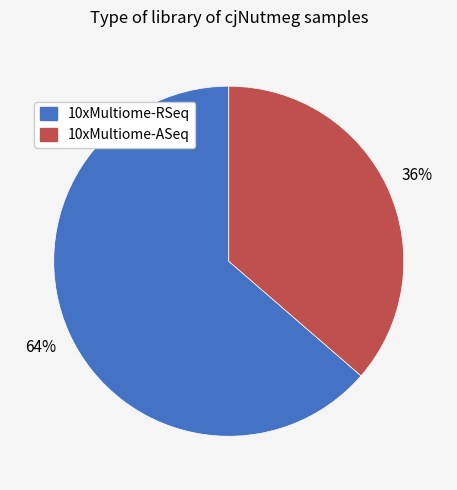

To the nearest percent, what is the average slice percentage?

50%